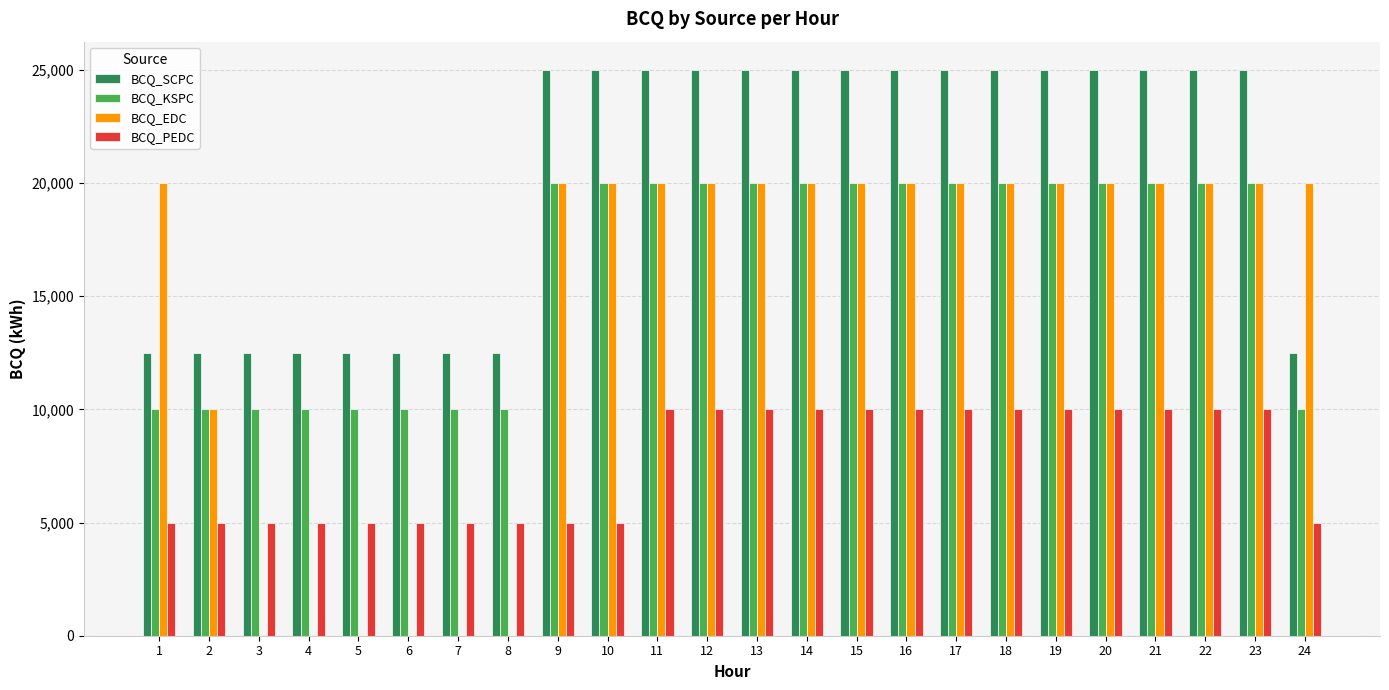

Reading left to right, extract all data points from this chart.

BCQ_SCPC: 12500	12500	12500	12500	12500	12500	12500	12500	25000	25000	25000	25000	25000	25000	25000	25000	25000	25000	25000	25000	25000	25000	25000	12500
BCQ_KSPC: 10000	10000	10000	10000	10000	10000	10000	10000	20000	20000	20000	20000	20000	20000	20000	20000	20000	20000	20000	20000	20000	20000	20000	10000
BCQ_EDC: 20000	10000	0	0	0	0	0	0	20000	20000	20000	20000	20000	20000	20000	20000	20000	20000	20000	20000	20000	20000	20000	20000
BCQ_PEDC: 5000	5000	5000	5000	5000	5000	5000	5000	5000	5000	10000	10000	10000	10000	10000	10000	10000	10000	10000	10000	10000	10000	10000	5000